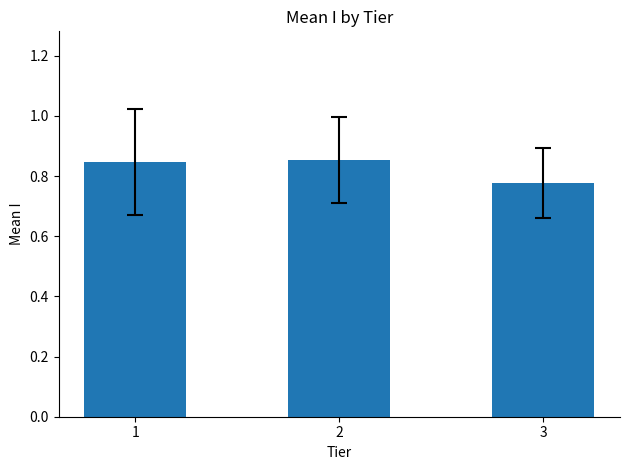

True or false: the data shows 0.5 at 2.

False